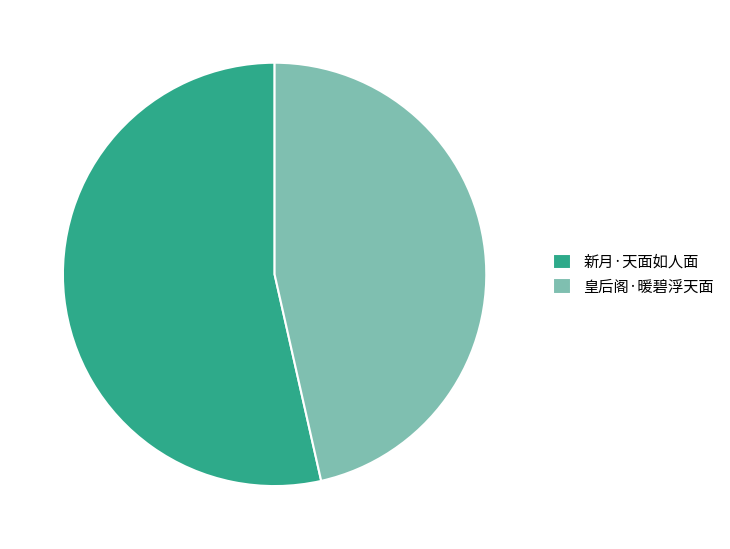

Which category has the biggest portion of the pie?

新月·天面如人面